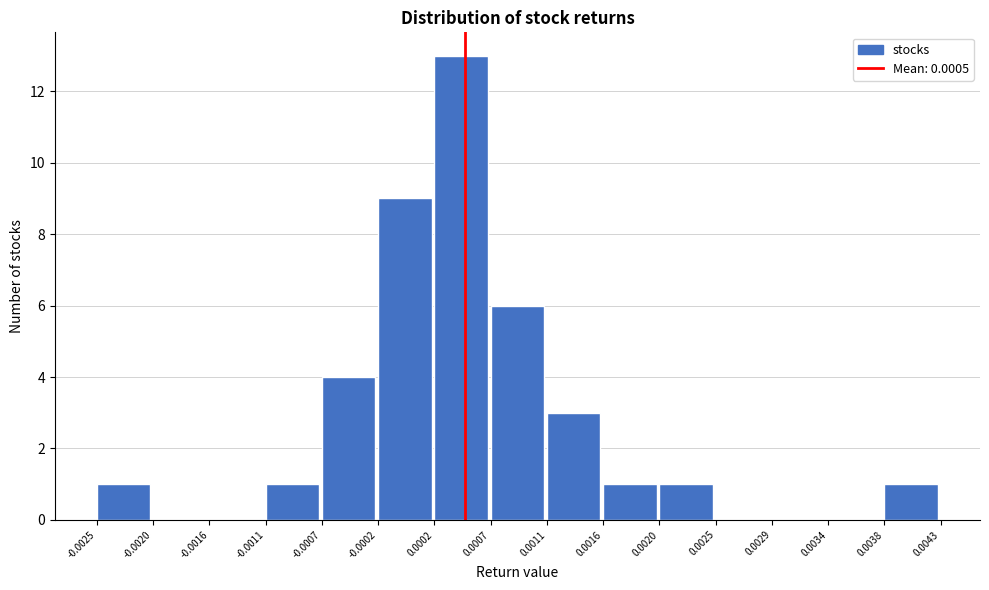

Reading left to right, transcribe this chart: for each bar, give the range it covers on the x-axis and its height. The values are not printed on the chart, so give them approximately, as read against the axis.

-0.0025 to -0.0020: 1
-0.0020 to -0.0016: 0
-0.0016 to -0.0011: 0
-0.0011 to -0.0007: 1
-0.0007 to -0.0002: 4
-0.0002 to 0.0002: 9
0.0002 to 0.0007: 13
0.0007 to 0.0011: 6
0.0011 to 0.0016: 3
0.0016 to 0.0020: 1
0.0020 to 0.0025: 1
0.0025 to 0.0029: 0
0.0029 to 0.0034: 0
0.0034 to 0.0038: 0
0.0038 to 0.0043: 1